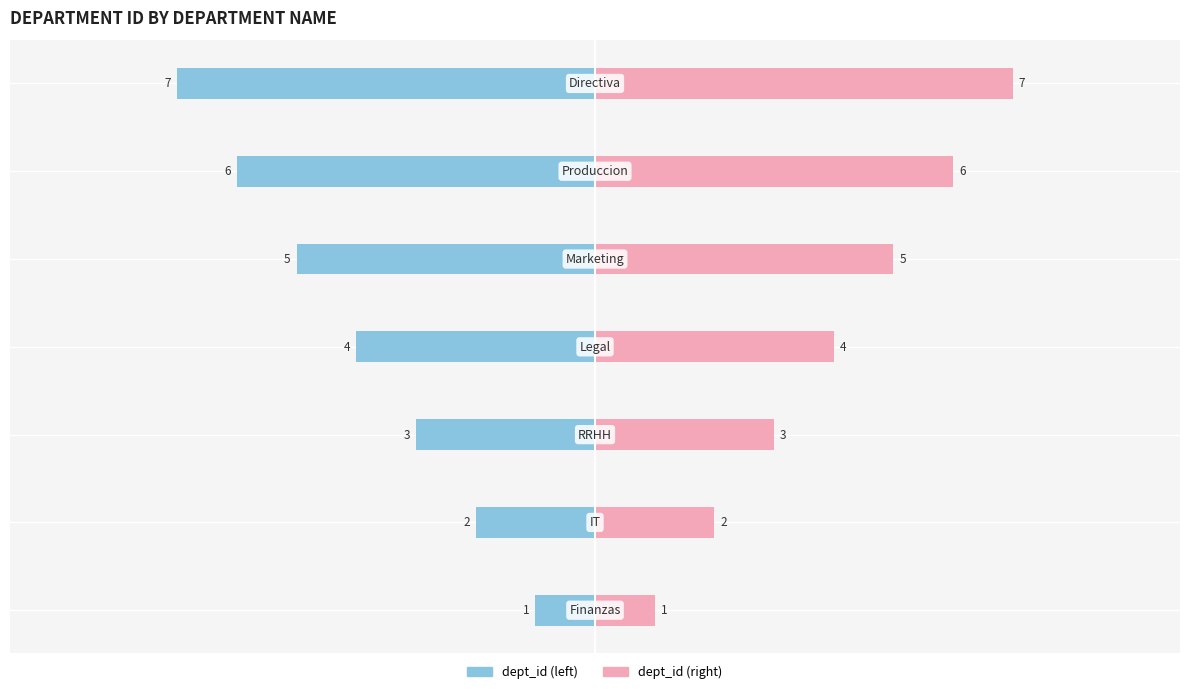

What is the value of the dept_id bar at the 2nd from the left?

-2